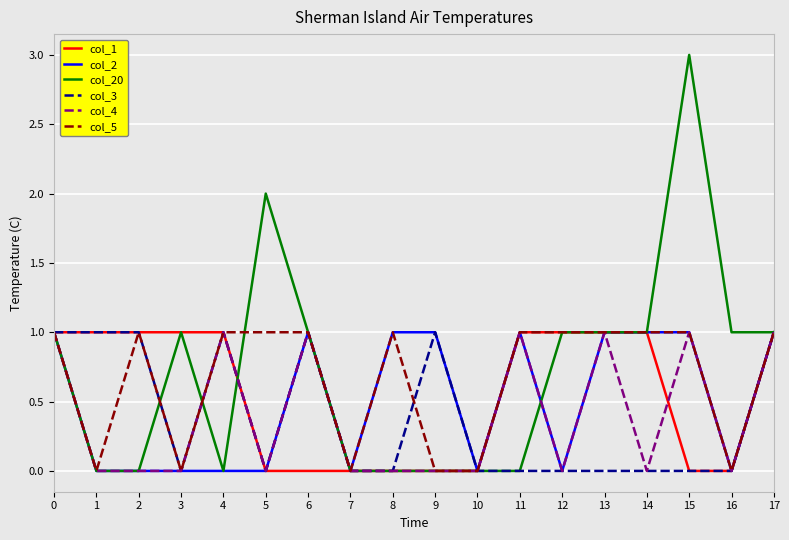

True or false: col_5 has a value of 0 at 10.

True